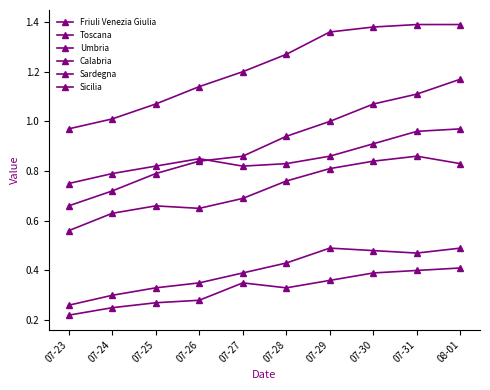

What is the sum of the Friuli Venezia Giulia values at 07-30 and 07-24?

0.6